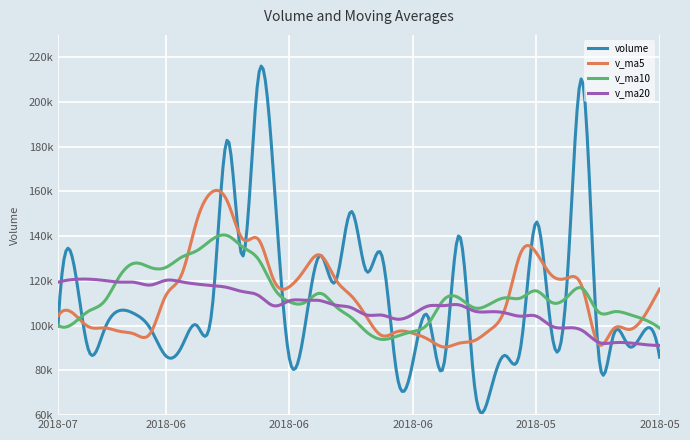

Is this an area chart (filled region under the line)?

No